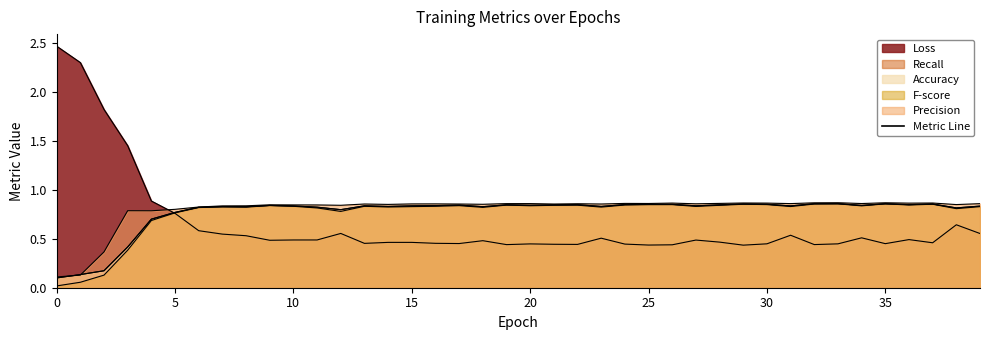

Reading left to right, what are all the values shown in this chart?

loss: 2.5	2.3	1.8	1.5	0.9	0.8	0.6	0.5	0.5	0.5	0.5	0.5	0.6	0.5	0.5	0.5	0.5	0.5	0.5	0.4	0.4	0.4	0.4	0.5	0.4	0.4	0.4	0.5	0.5	0.4	0.4	0.5	0.4	0.4	0.5	0.5	0.5	0.5	0.6	0.6
accuracy: 0.1	0.1	0.2	0.4	0.7	0.8	0.8	0.8	0.8	0.8	0.8	0.8	0.8	0.8	0.8	0.8	0.8	0.8	0.8	0.8	0.8	0.8	0.8	0.8	0.8	0.9	0.9	0.8	0.8	0.9	0.9	0.8	0.9	0.9	0.8	0.9	0.8	0.9	0.8	0.8
fscore: 0.0	0.1	0.1	0.4	0.7	0.8	0.8	0.8	0.8	0.8	0.8	0.8	0.8	0.8	0.8	0.8	0.8	0.8	0.8	0.8	0.8	0.8	0.8	0.8	0.8	0.8	0.8	0.8	0.8	0.9	0.8	0.8	0.9	0.9	0.8	0.9	0.8	0.9	0.8	0.8
precision: 0.1	0.1	0.4	0.8	0.8	0.8	0.8	0.8	0.8	0.8	0.8	0.8	0.8	0.9	0.9	0.9	0.9	0.9	0.9	0.9	0.9	0.9	0.9	0.9	0.9	0.9	0.9	0.9	0.9	0.9	0.9	0.9	0.9	0.9	0.9	0.9	0.9	0.9	0.8	0.9
recall: 0.1	0.1	0.2	0.4	0.7	0.8	0.8	0.8	0.8	0.8	0.8	0.8	0.8	0.8	0.8	0.8	0.8	0.8	0.8	0.8	0.8	0.8	0.8	0.8	0.8	0.9	0.9	0.8	0.8	0.9	0.9	0.8	0.9	0.9	0.8	0.9	0.8	0.9	0.8	0.8